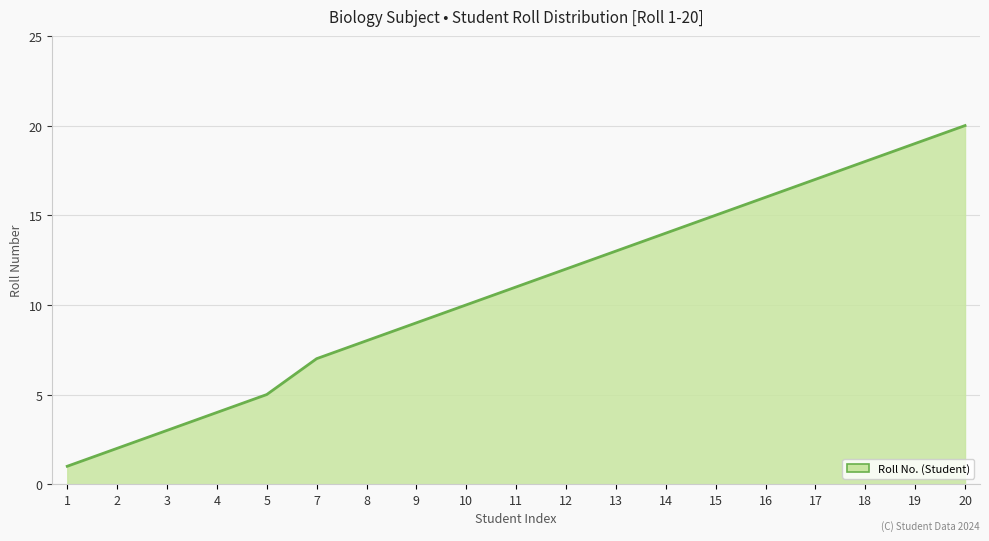

Rank the categories by value from highest to lowest.

20, 19, 18, 17, 16, 15, 14, 13, 12, 11, 10, 9, 8, 7, 5, 4, 3, 2, 1